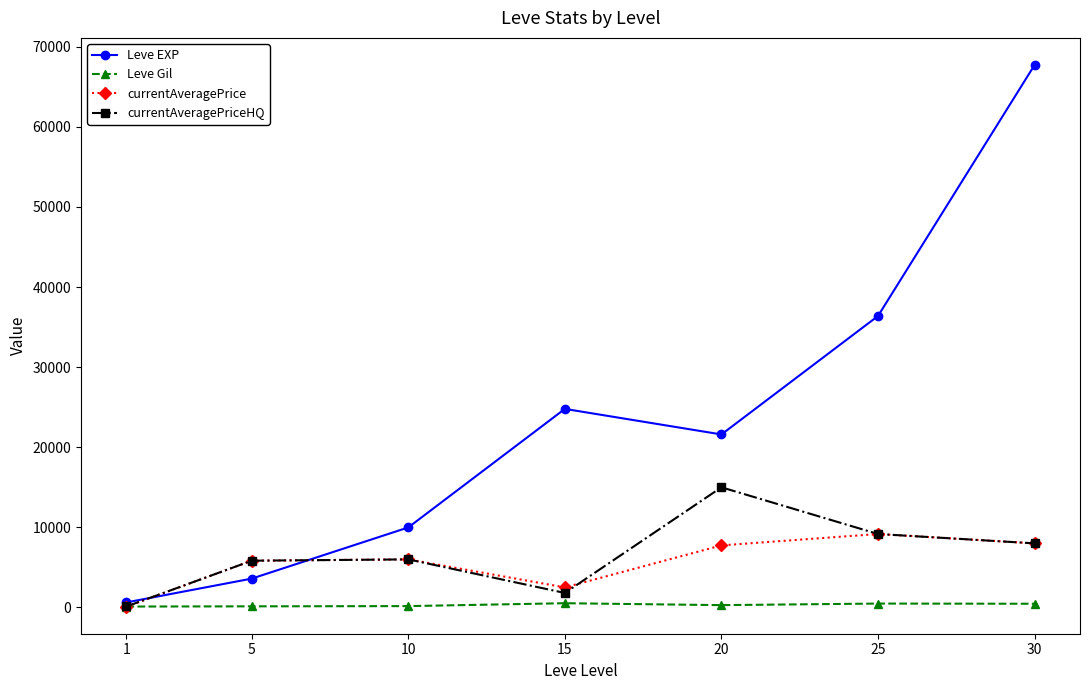

At which category does Leve EXP reach its first local peak?

15